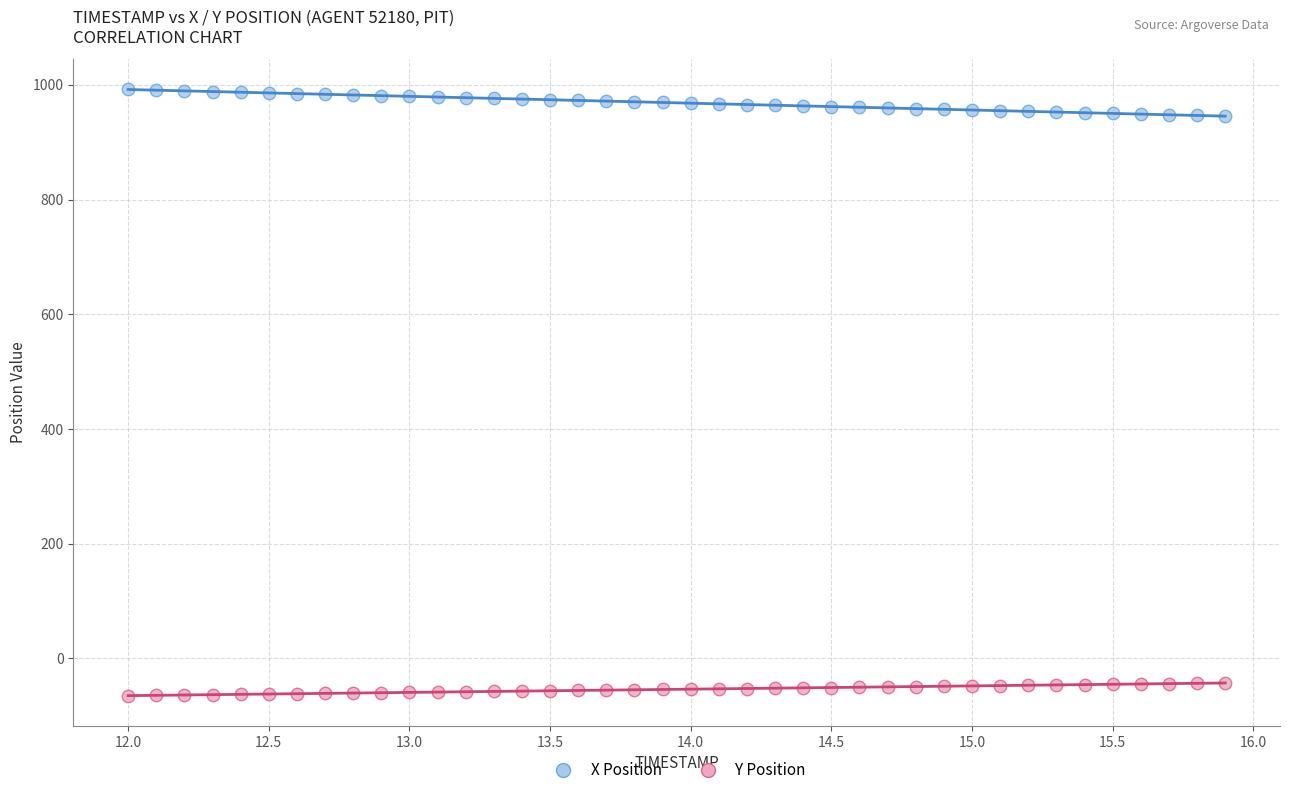

Across all data points, what is the range of X values (max minus min)?

3.9